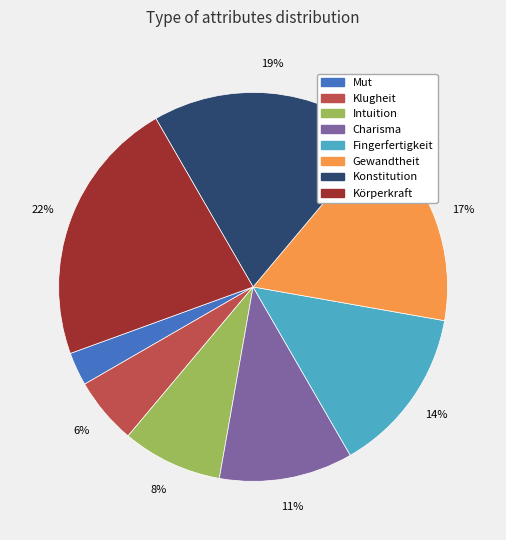

Is it true that Gewandtheit is 17% of the pie?

True